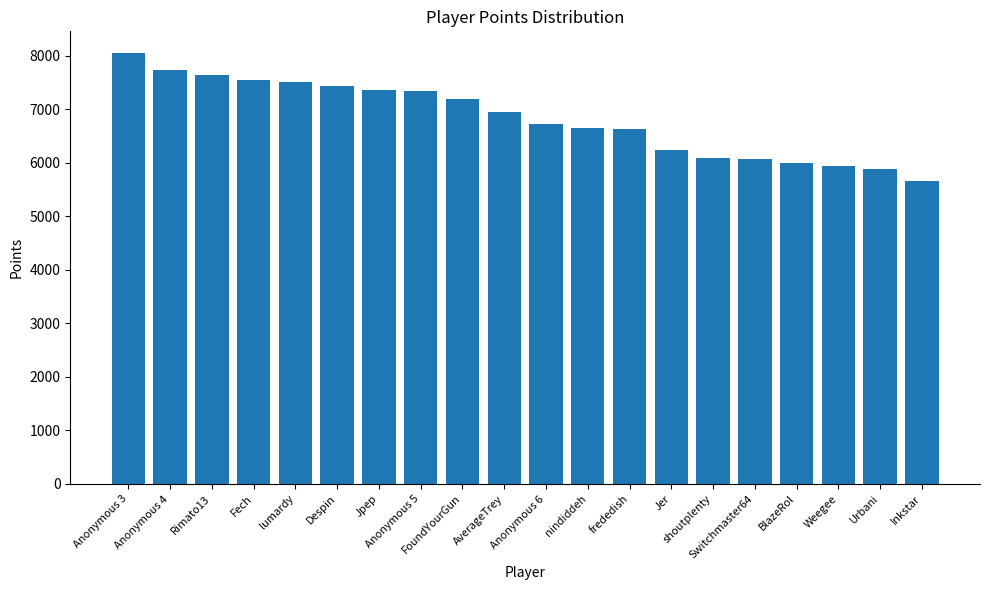

Is it true that the value at Rimato13 is 4880?

False